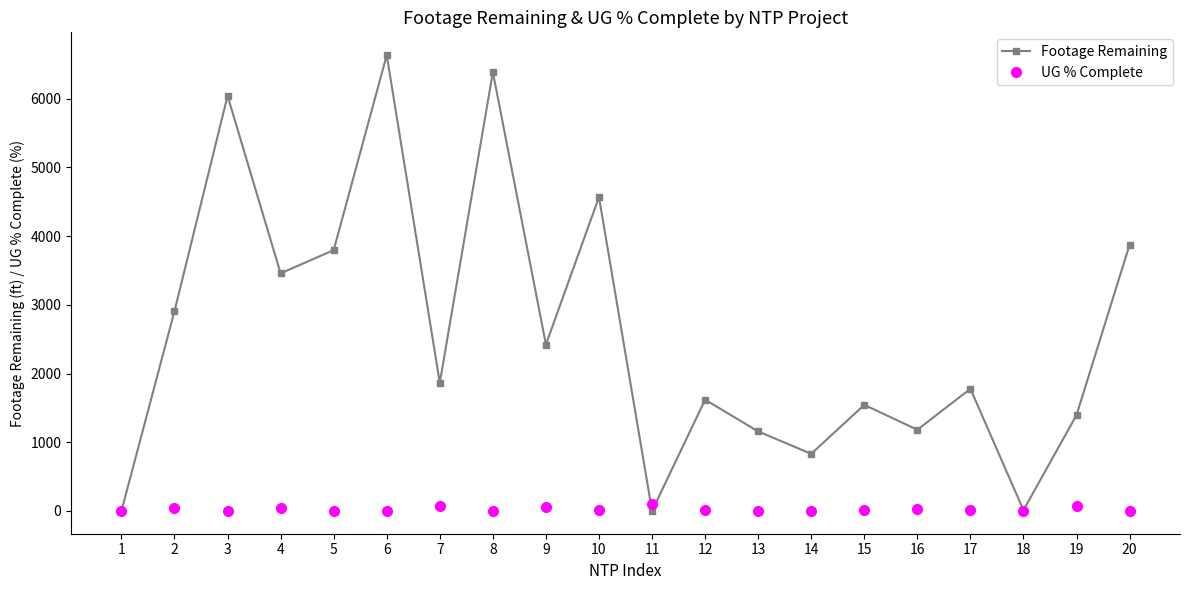

Rank the series at 10 from lowest to highest value.

UG % Complete, Footage Remaining